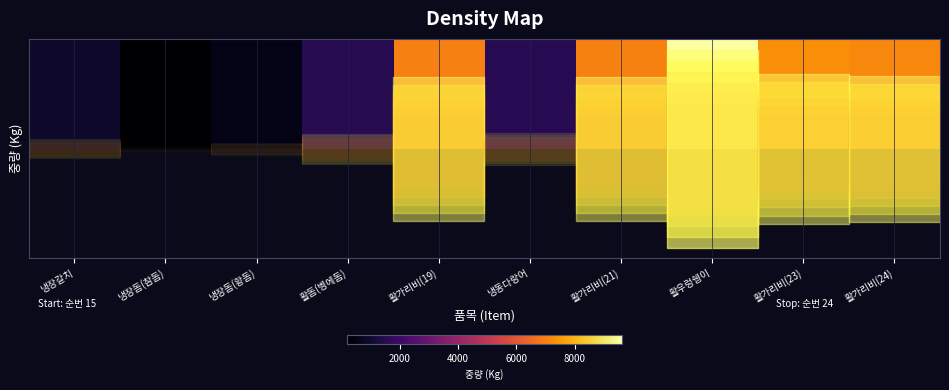

Reading left to right, list all the values displayed in this chart.

냉장갈치=925	냉장돔(참돔)=200	냉장돔(황돔)=580	활돔(벵에돔)=1488	활가리비(19)=6988	냉동다랑어=1543	활가리비(21)=7015	활우렁쉥이=9610	활가리비(23)=7270	활가리비(24)=7116